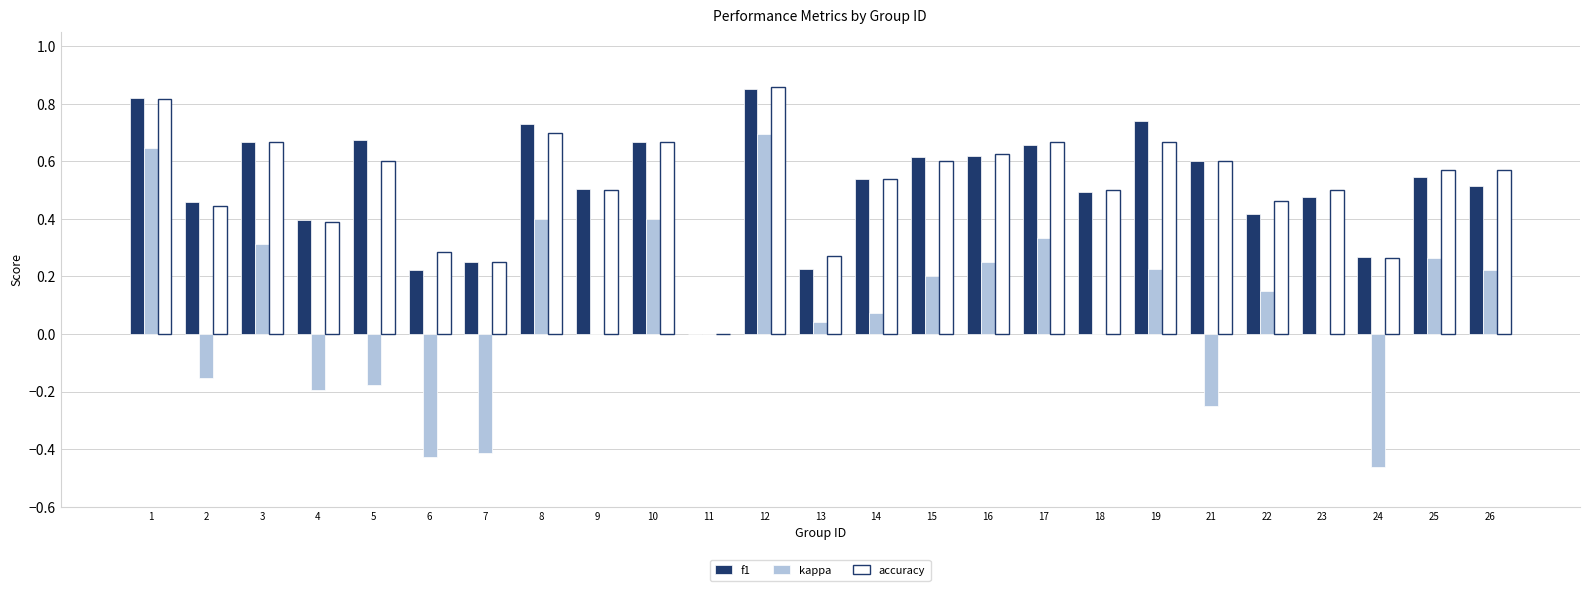

Is the value of accuracy at 21 greater than the value of f1 at 4?

Yes